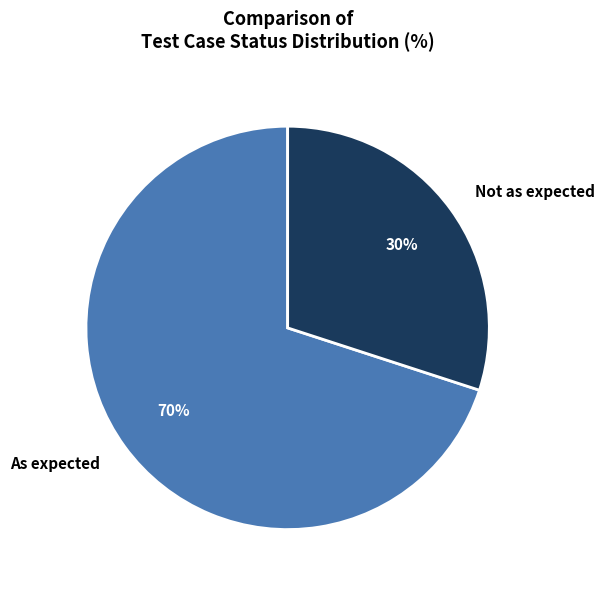

To the nearest percent, what percentage of the pie is Not as expected?

30%